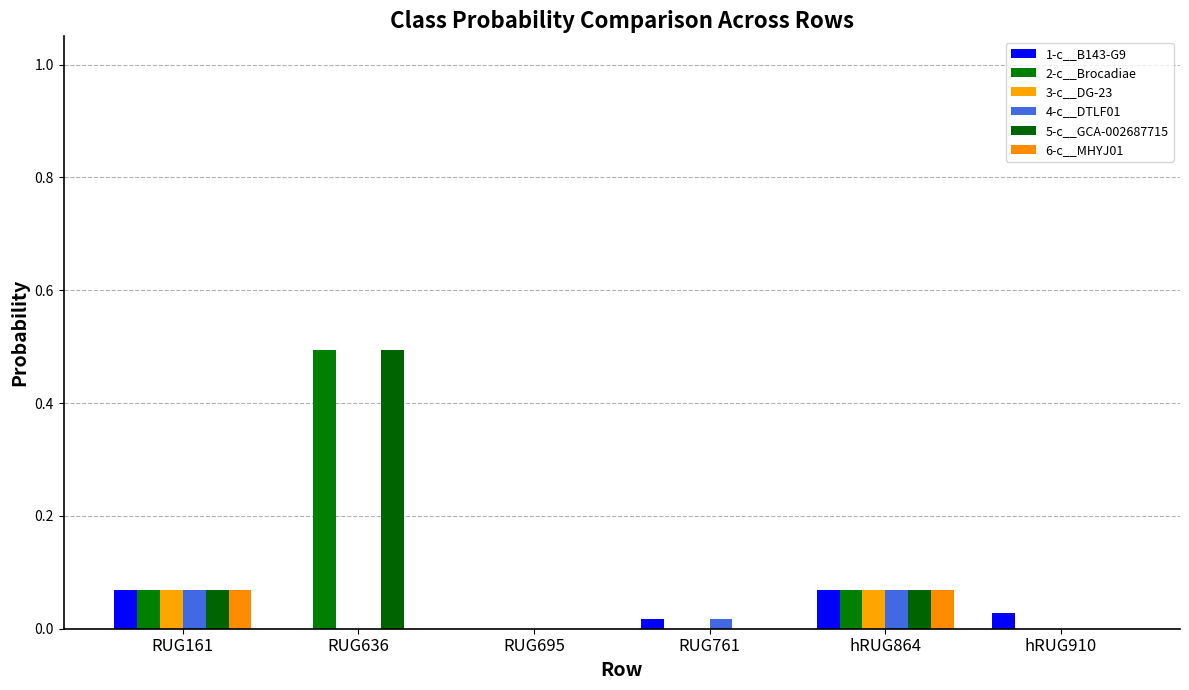

Is it true that 5-c__GCA-002687715 equals 0.0 at RUG761?

True